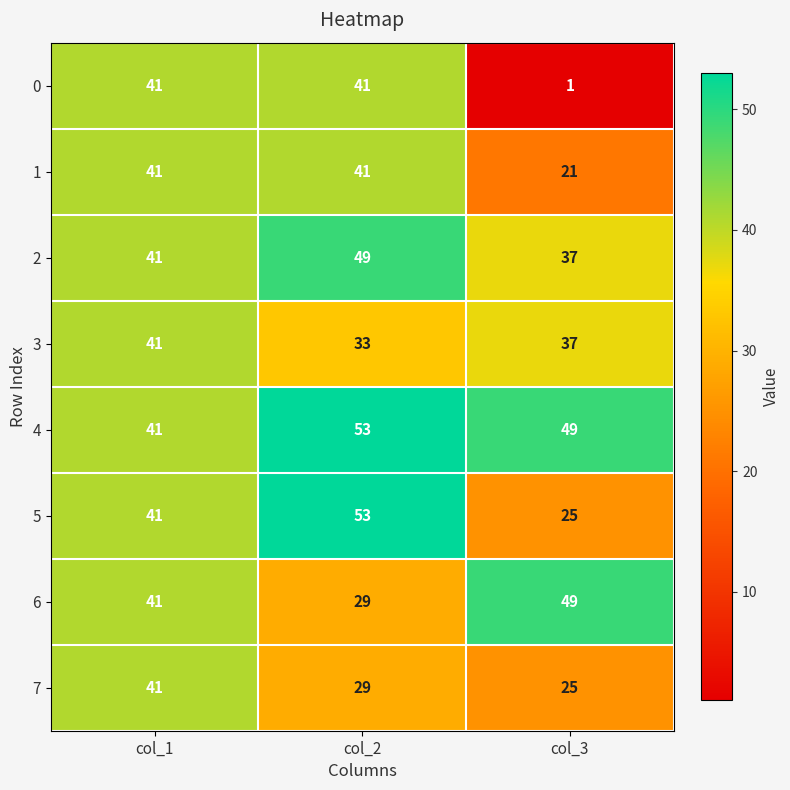

What is the difference between the highest and lowest values at col_3?

48